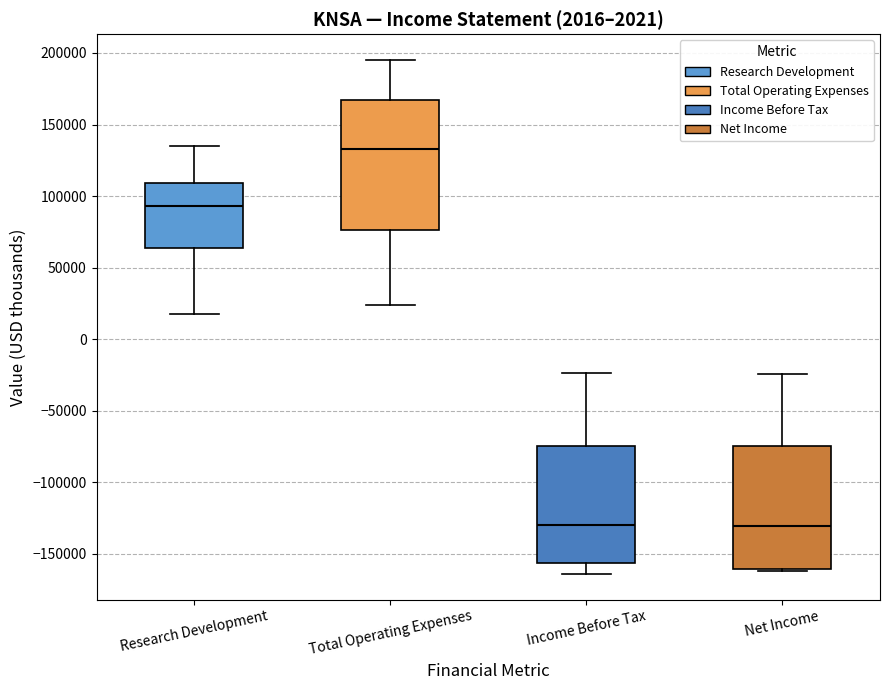

Which box's median line is the highest?

Total Operating Expenses